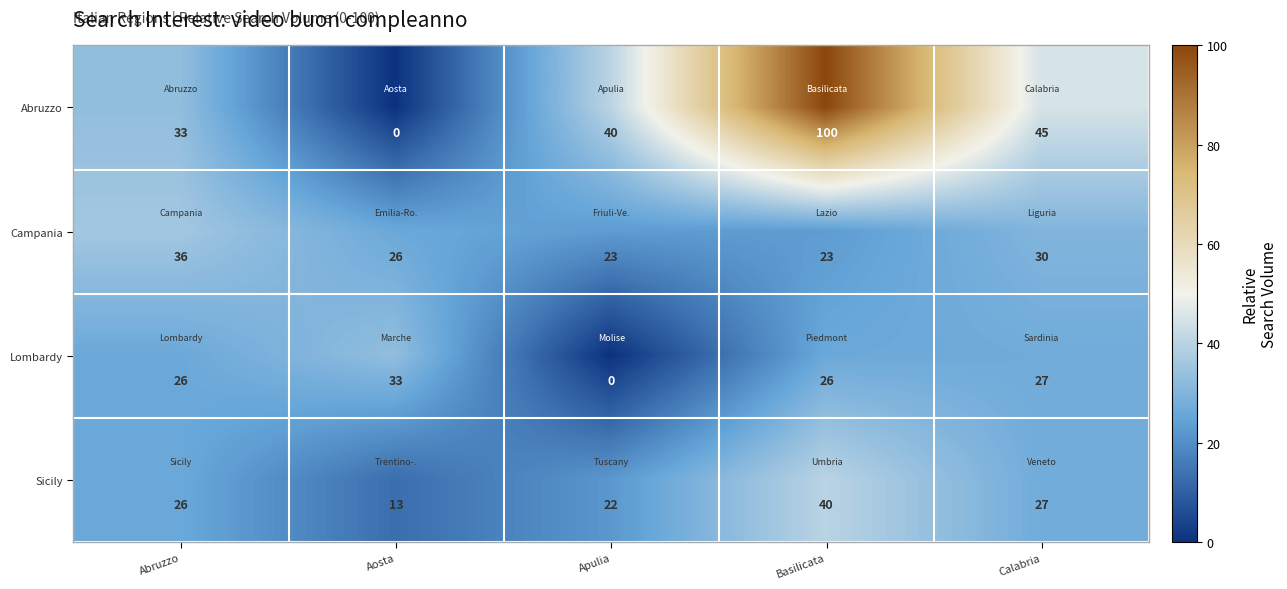

What is the highest value of the Abruzzo series?

100